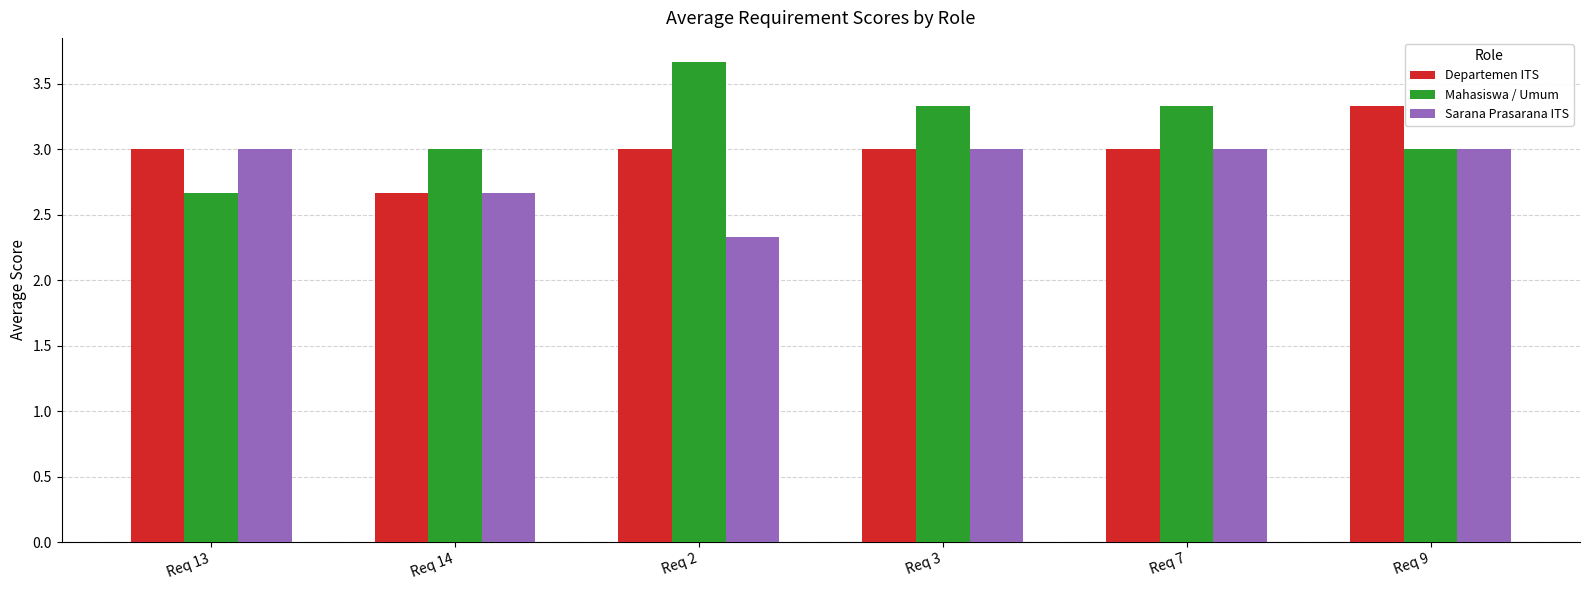

What is the greatest value displayed?

3.7